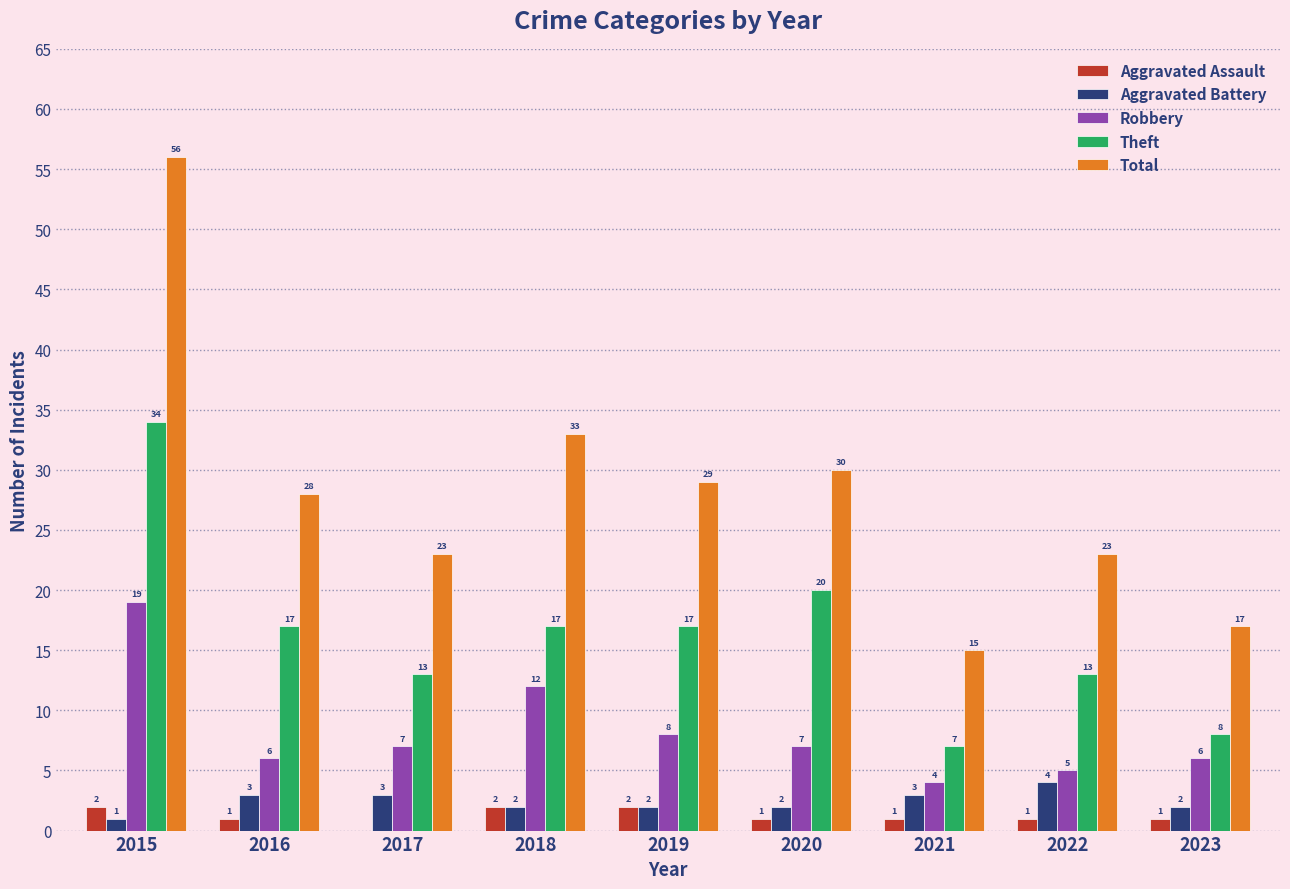

Count the number of data series in this chart.

5